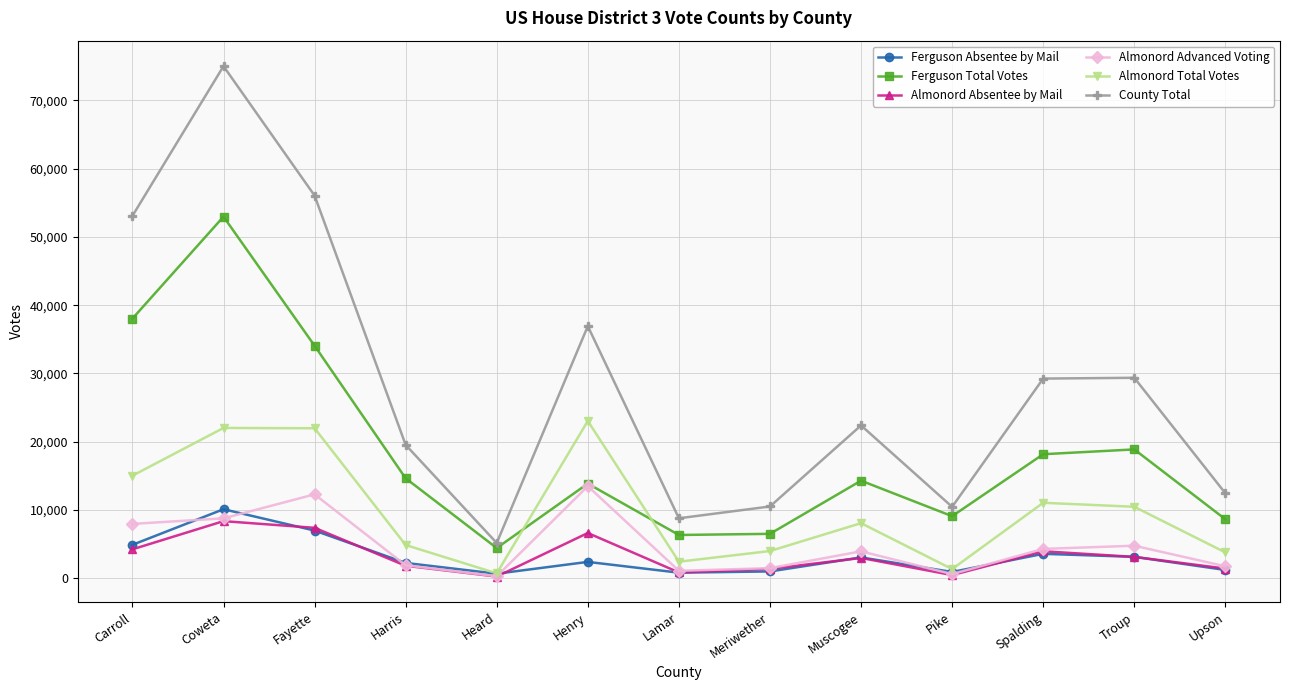

What is the difference between the highest and lowest values at Pike?

9990